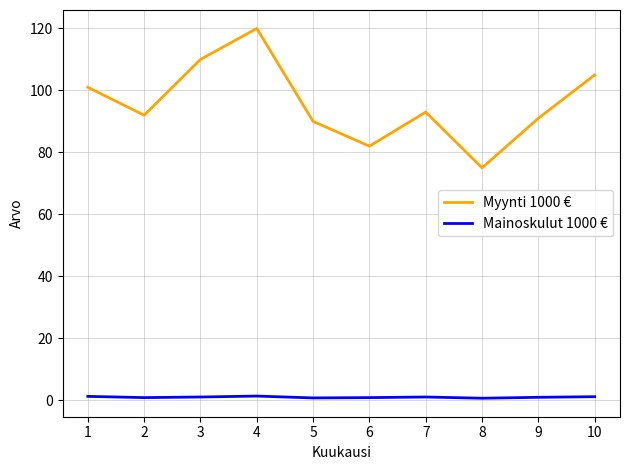

What is the spread (max minus min) of values at 3?

109.0